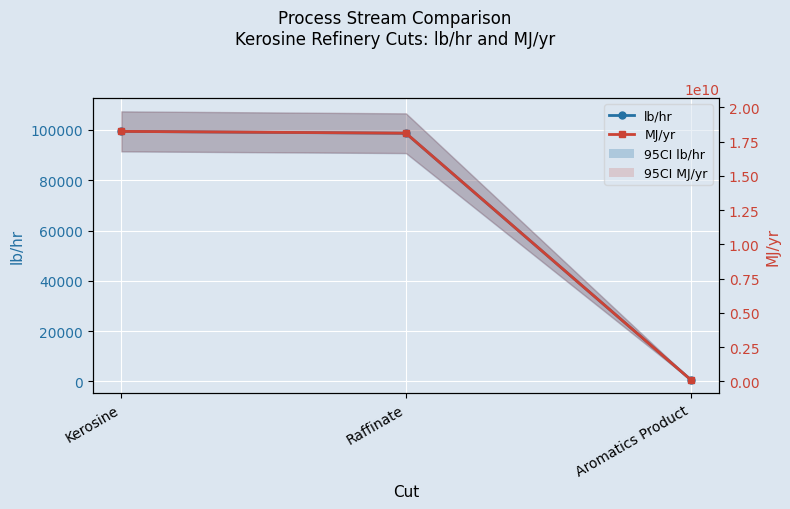

True or false: lb/hr has a value of 66541.3 at Raffinate.

False